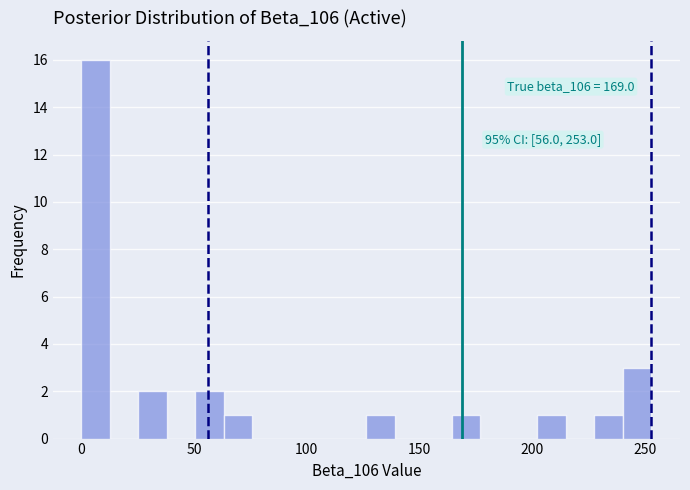

Read against the x-axis, roughly where is the centre of the tallest bar?

5